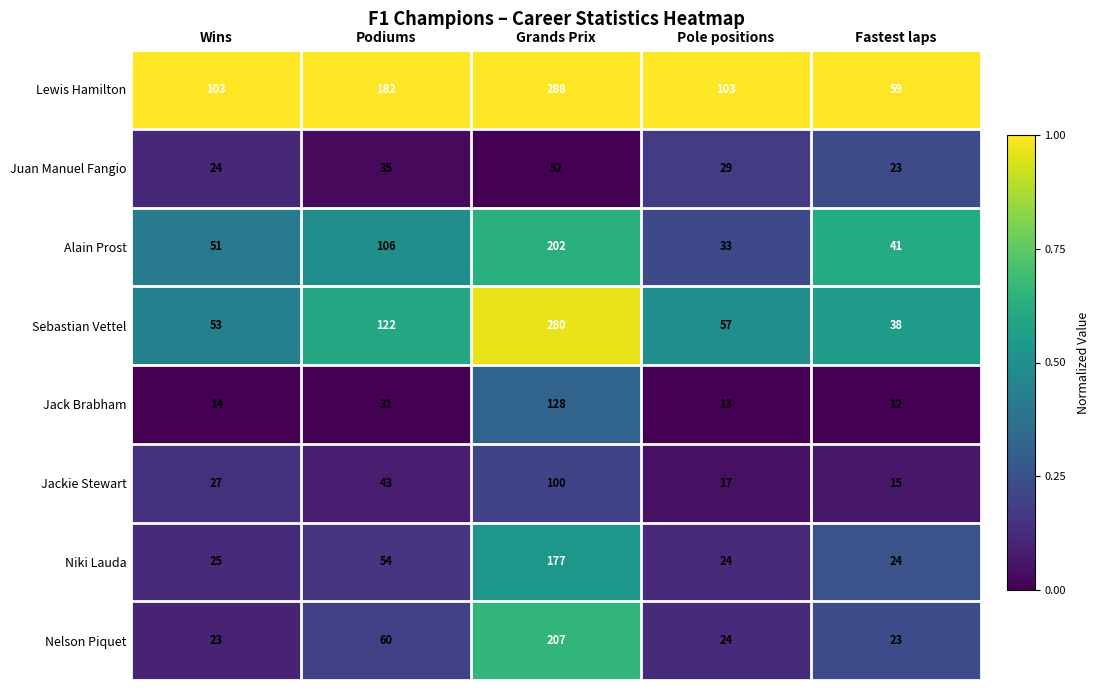

What is the difference between the highest and lowest values at Wins?

89